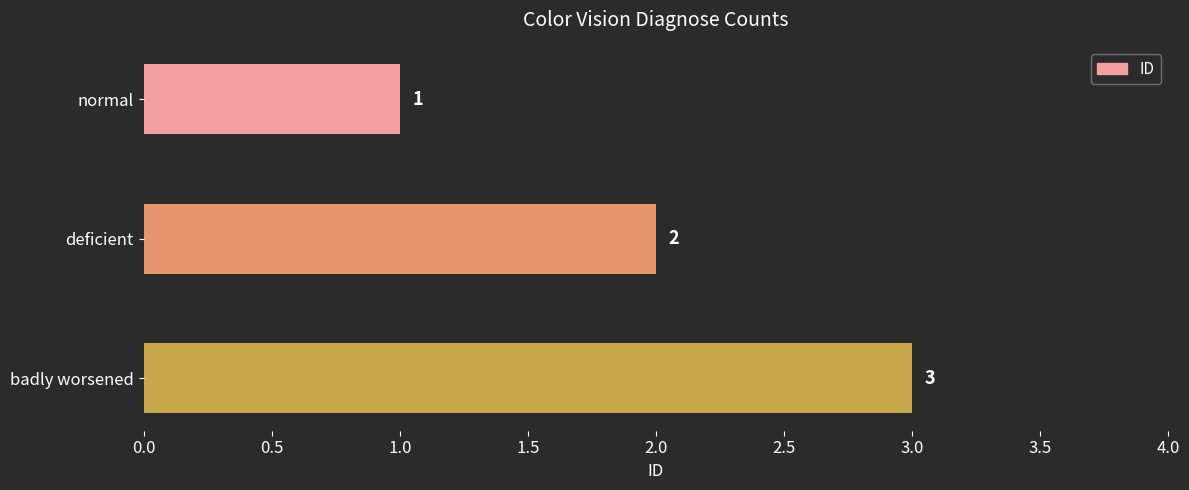

Is it true that the value at deficient is 1?

False